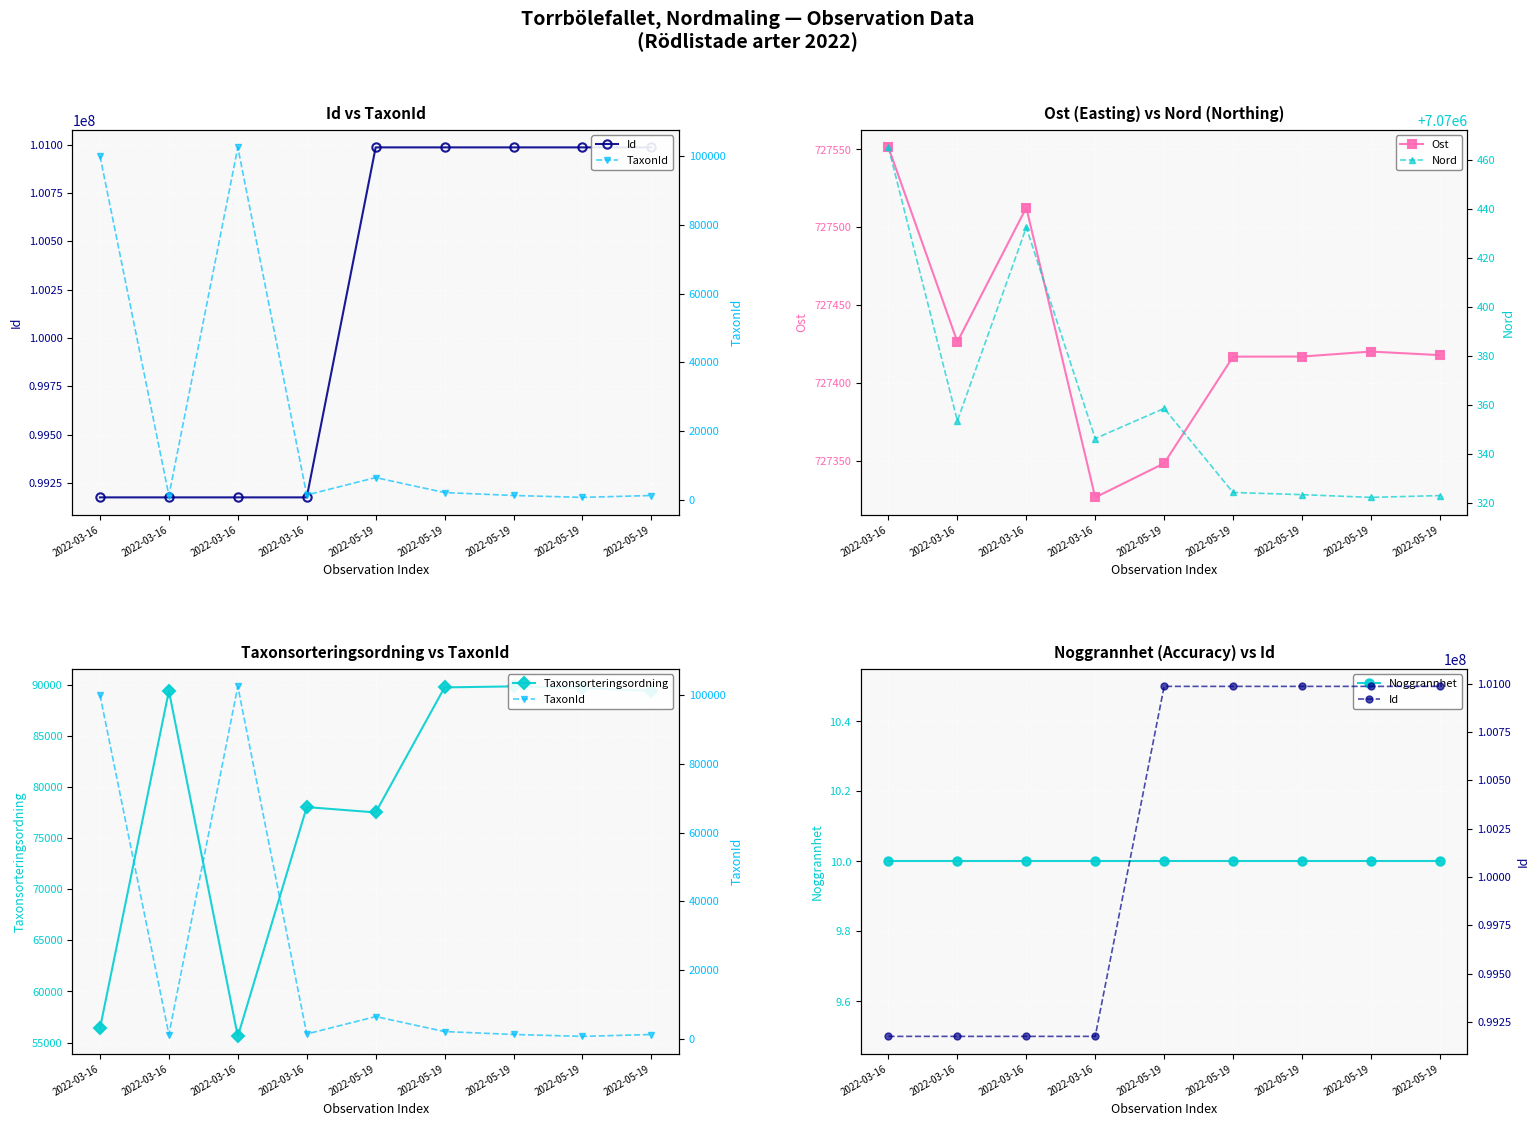

List the labels in order of Taxonsorteringsordning value, smallest first.

2022-03-16, 2022-03-16, 2022-05-19, 2022-03-16, 2022-03-16, 2022-05-19, 2022-05-19, 2022-05-19, 2022-05-19